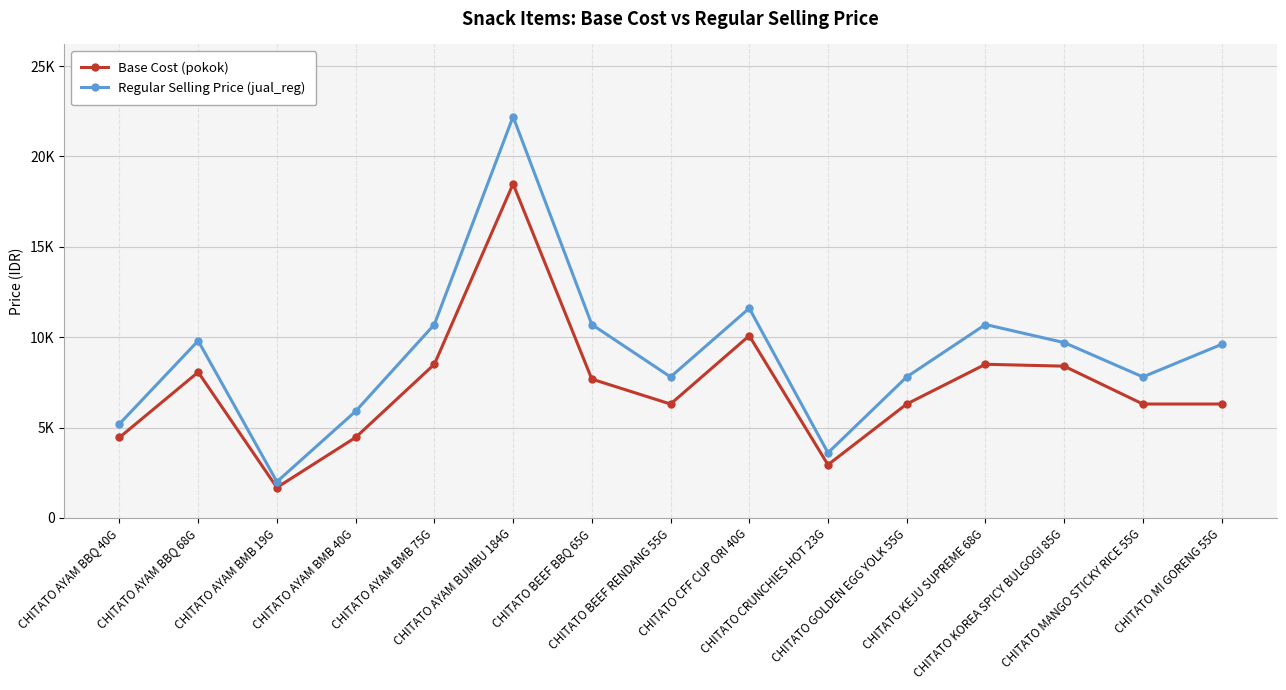

What are all the series names shown in the legend?

Base Cost (pokok), Regular Selling Price (jual_reg)